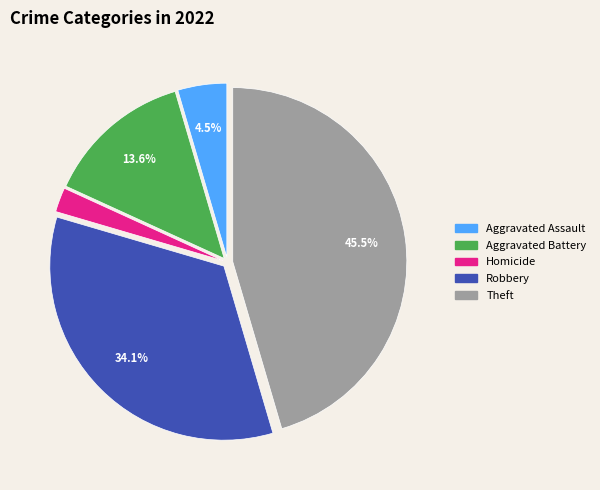

Does any single category account for the majority?

No